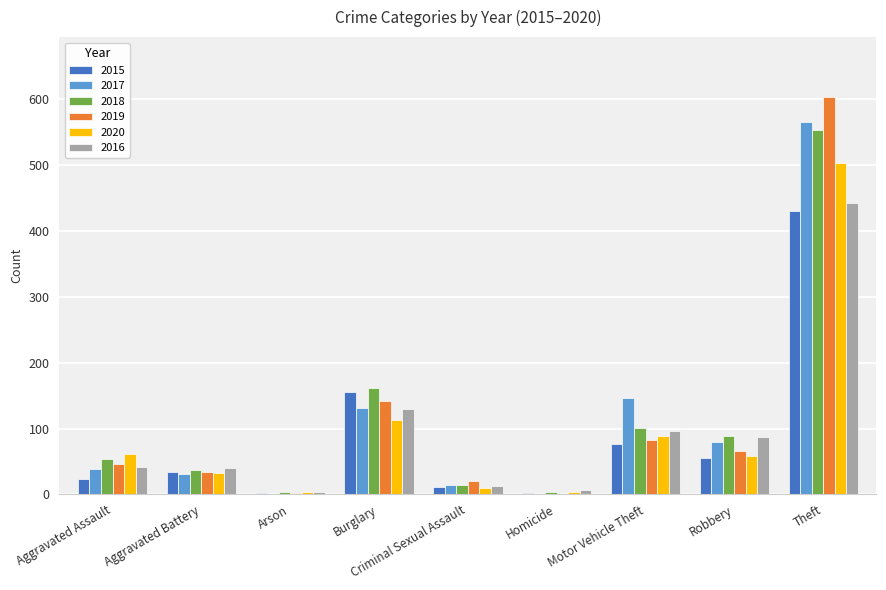

The value of 2015 at Theft is 430. True or false?

True